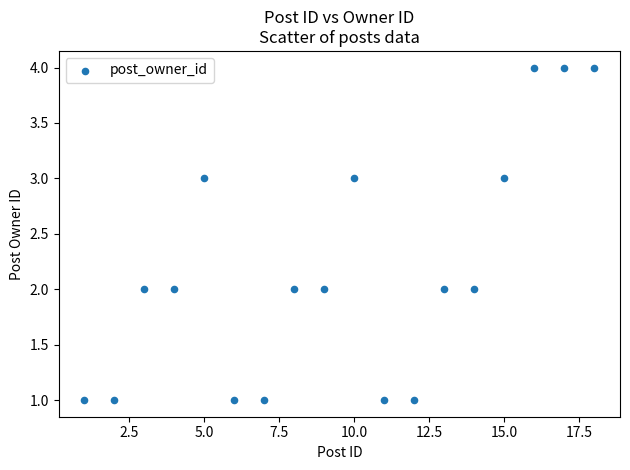

What is the range of X values (max minus min)?

17